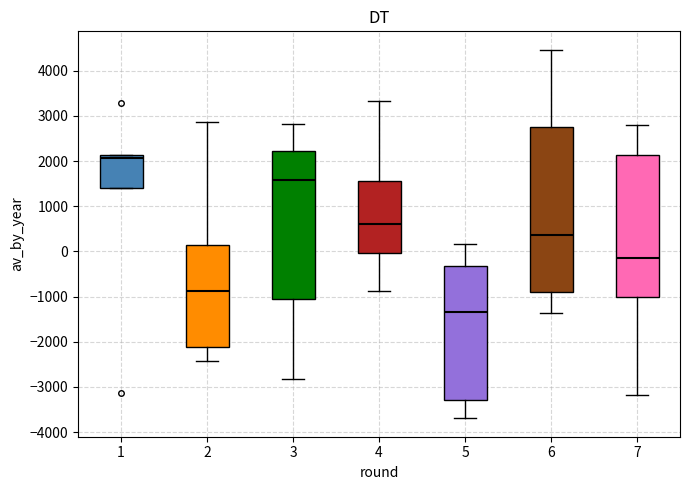

Which box is the tallest, from its lower edge to its upper edge?

6